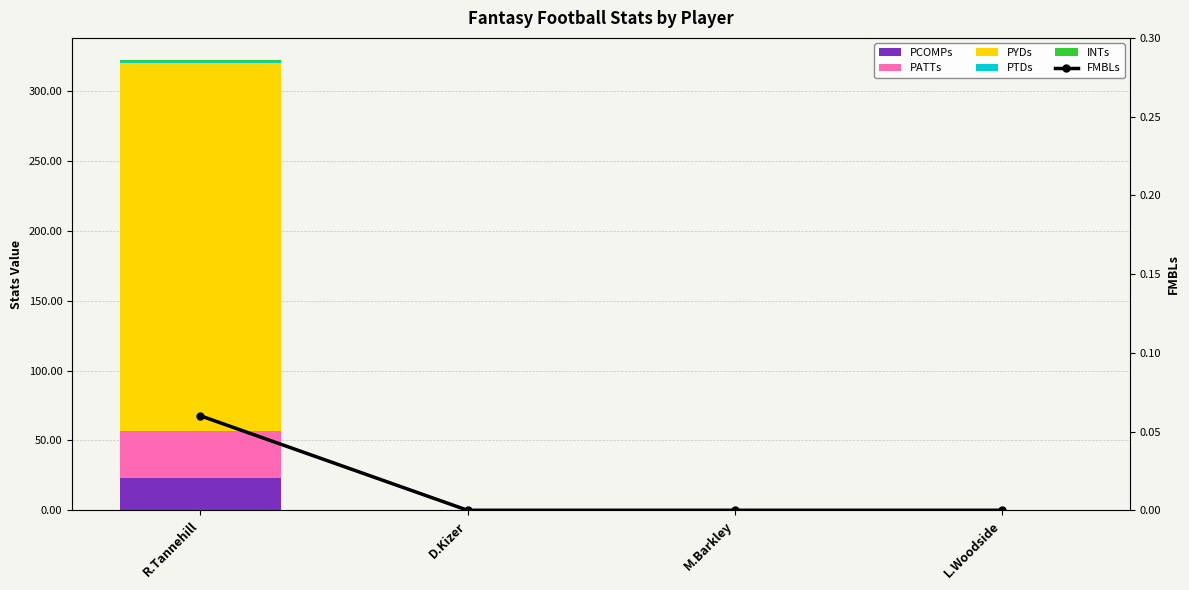

Which has a higher value, D.Kizer or L.Woodside?

D.Kizer